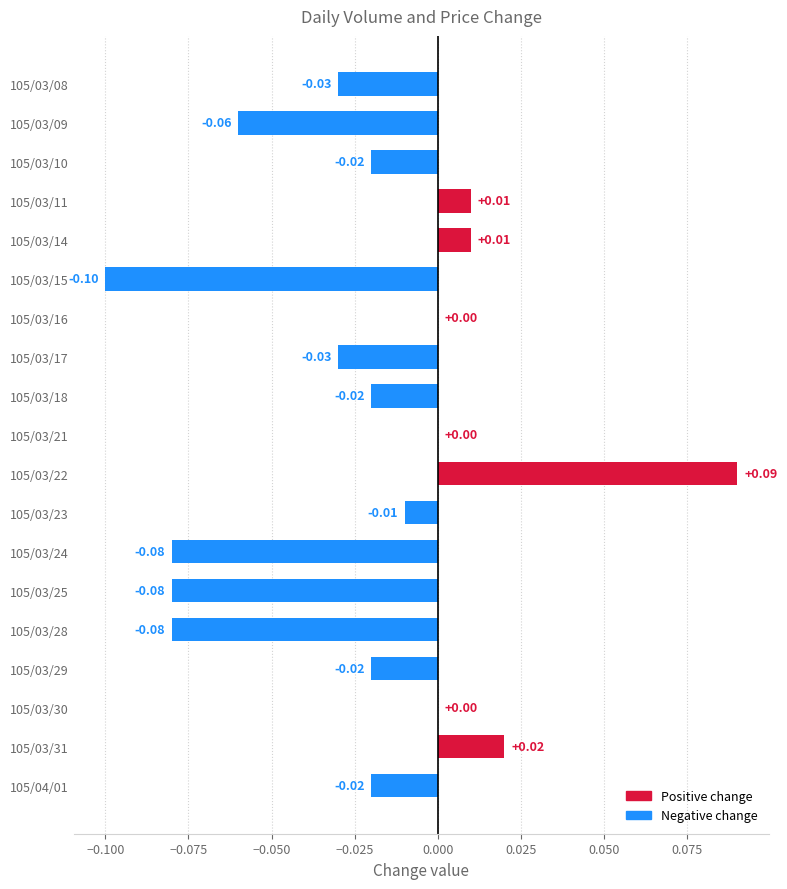

Are the bars horizontal?

Yes